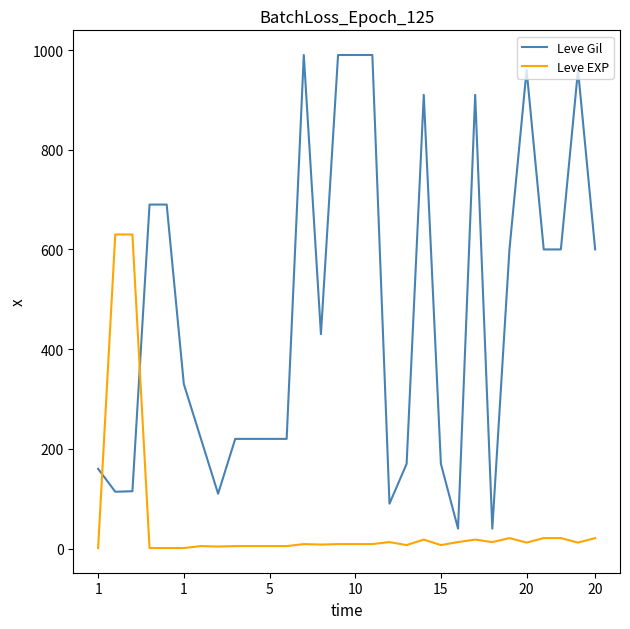

What is the difference between the maximum and minimum values in the Leve EXP series?

629